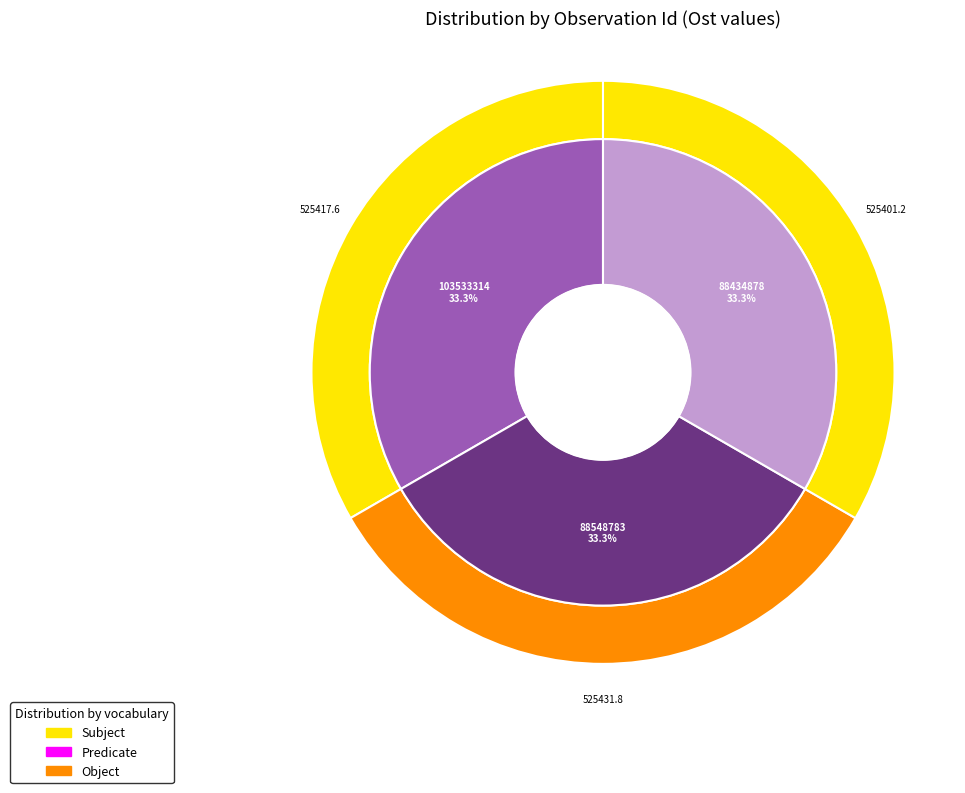

Between 88434878 and 88548783, which is larger?

88548783